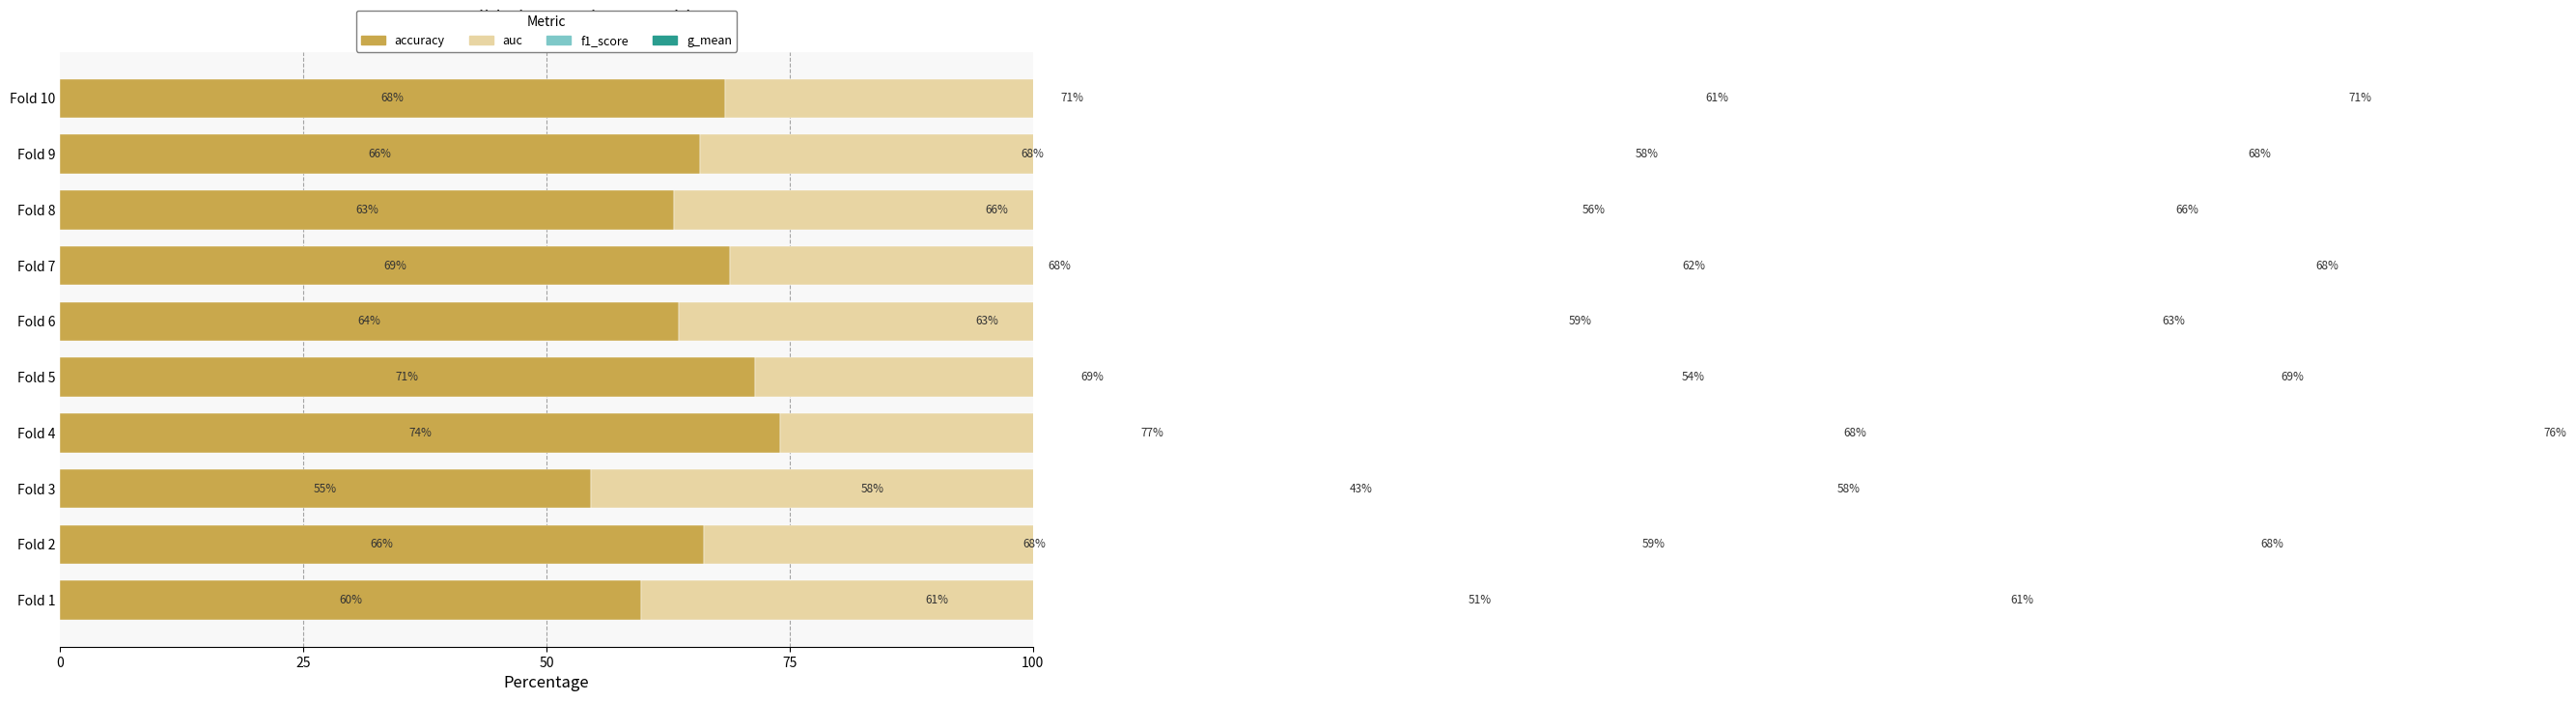

Are the bars horizontal?

Yes